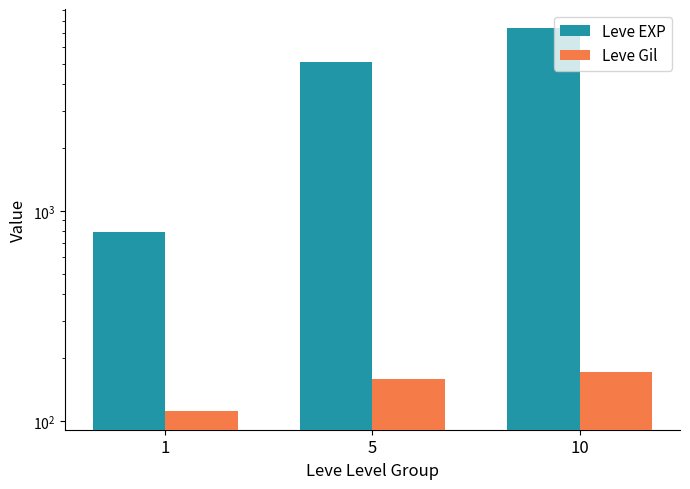

What is the total value across all series at 5?

5286